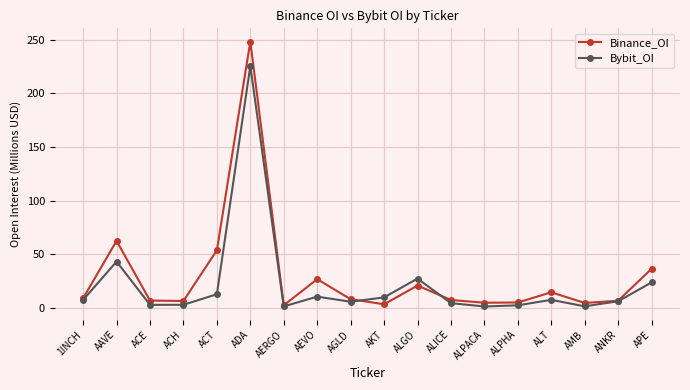

Rank the series by their average value, from highest to lowest.

Binance_OI, Bybit_OI